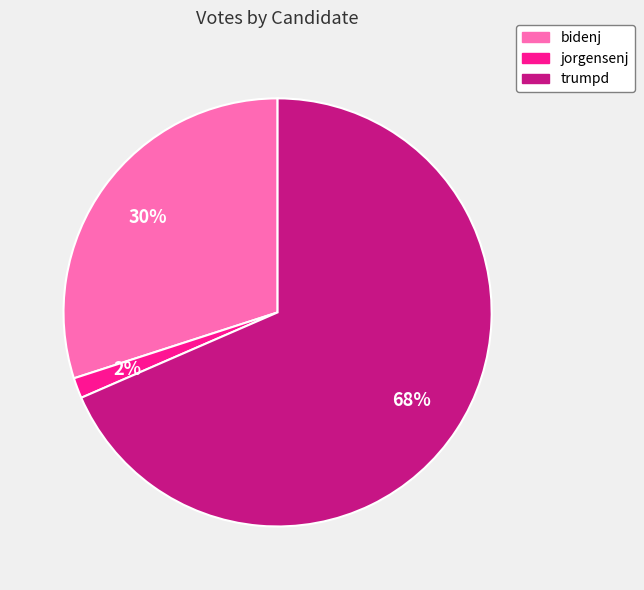

Do trumpd and jorgensenj together represent more than half of the pie?

Yes